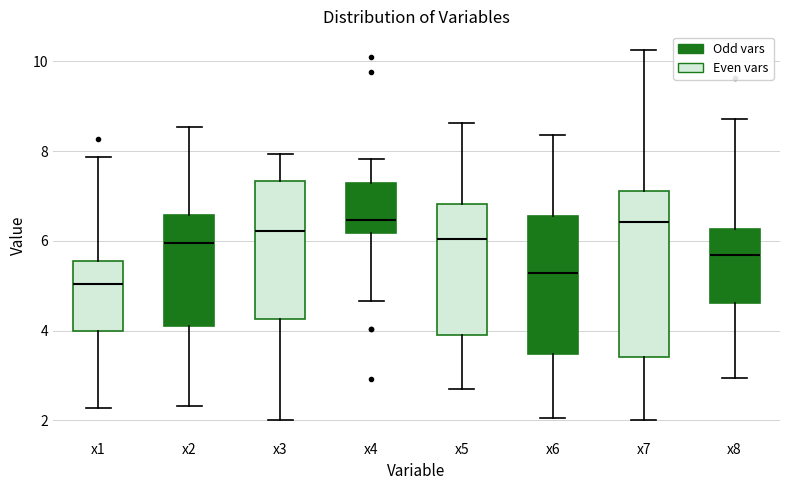

Which box's median line is the lowest?

x1